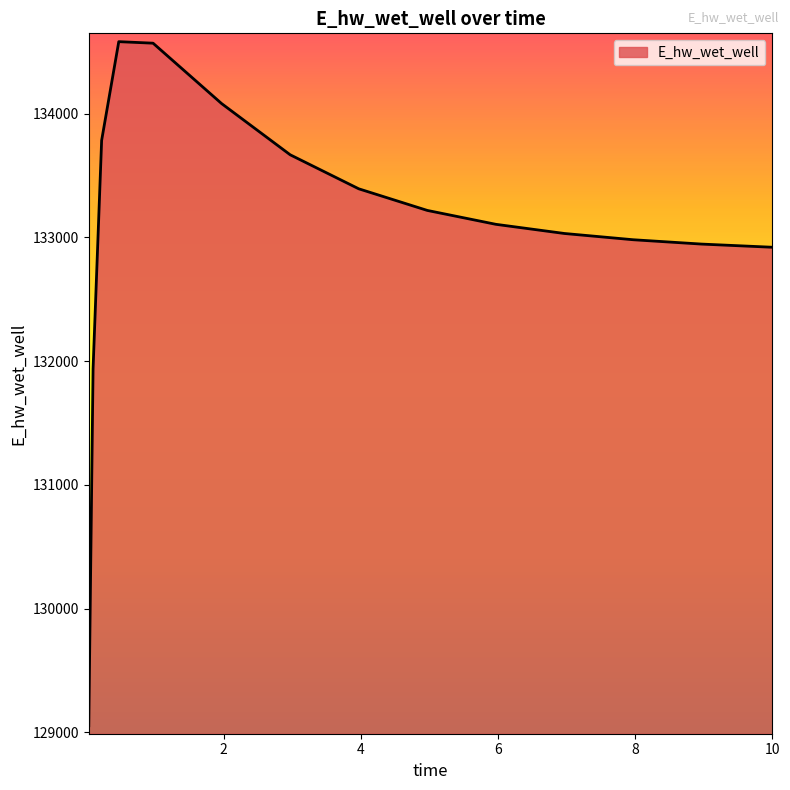

What is the greatest value displayed?

134581.8